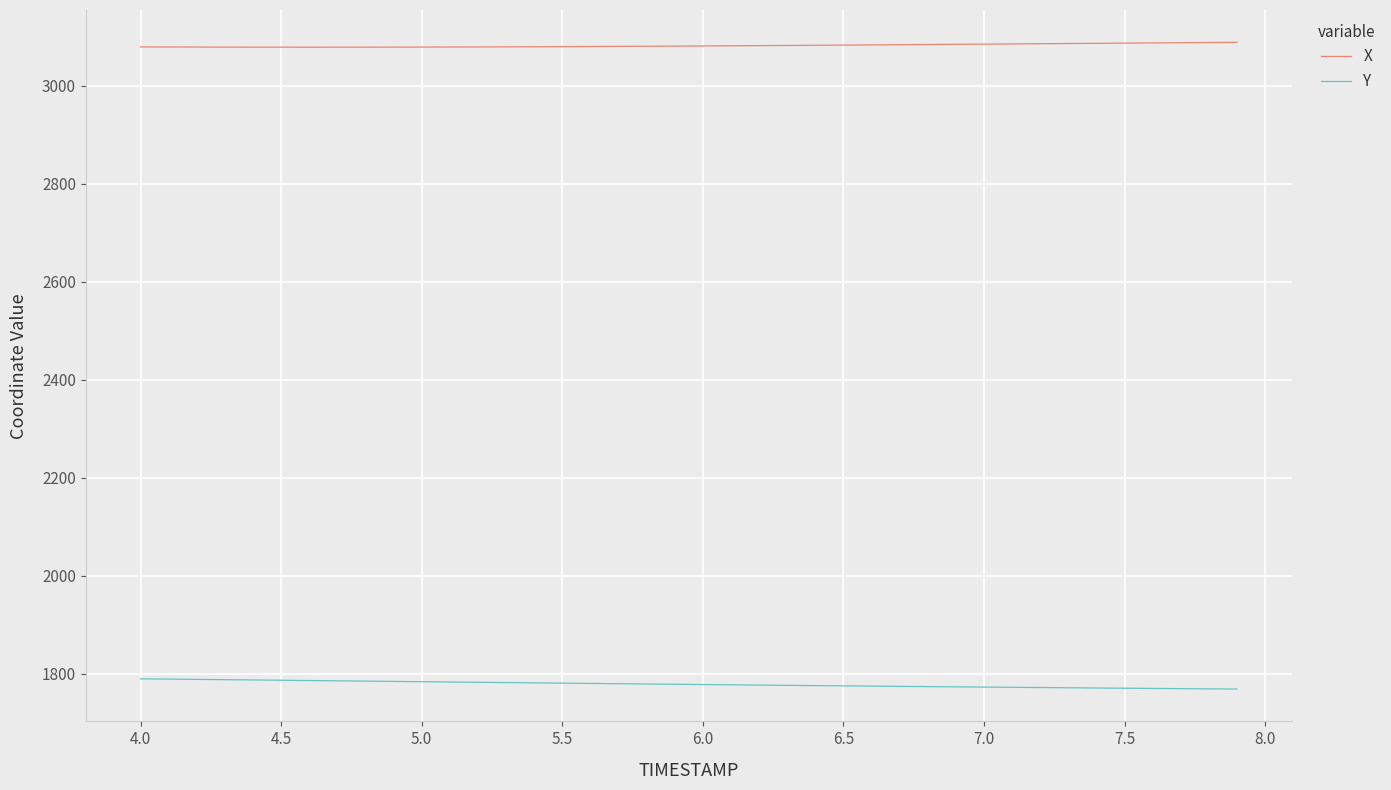

What is the maximum value shown in the chart?

3088.4